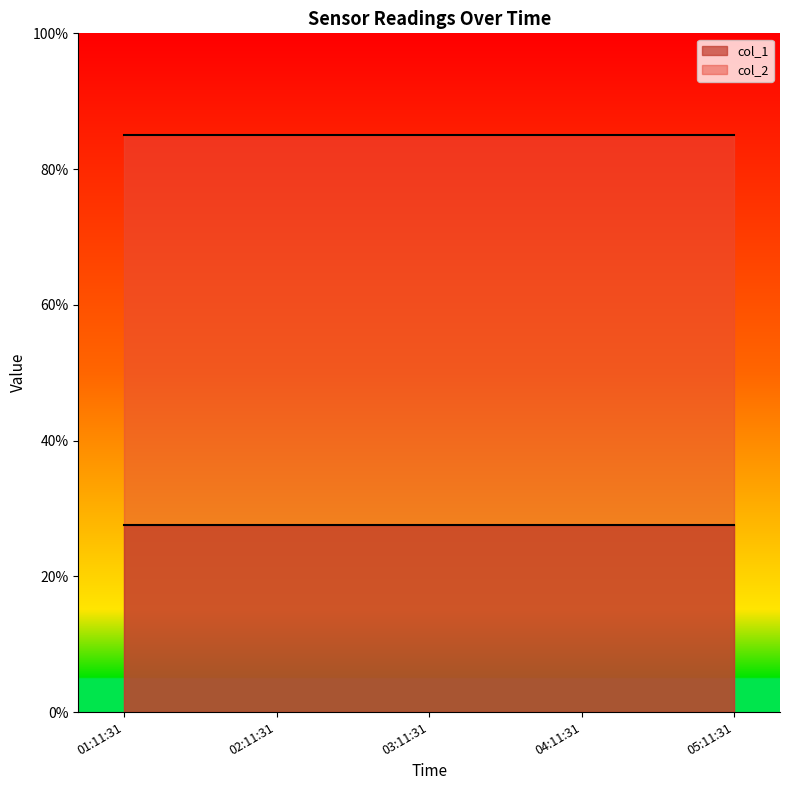

The value of col_2 at 2024-10-09 01:11:31 is 85.0. True or false?

True